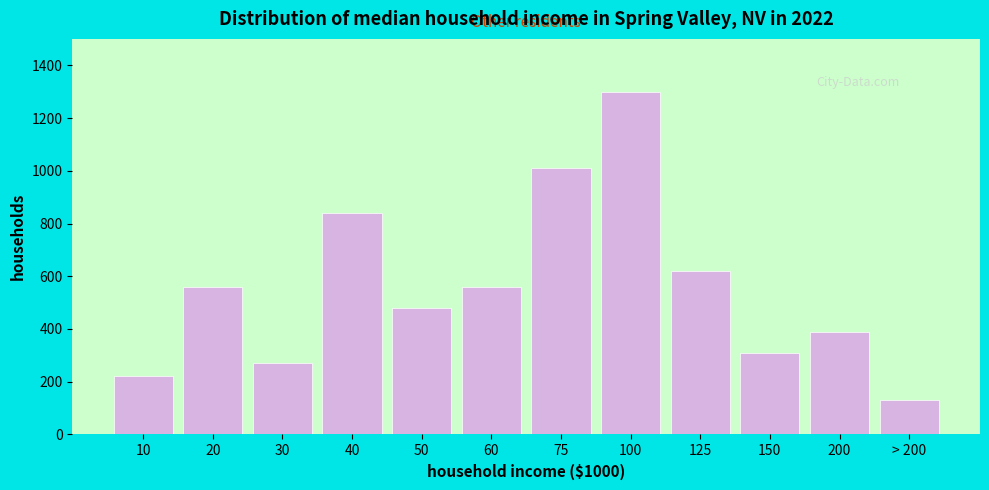

Reading left to right, extract all data points from this chart.

10=220	20=560	30=270	40=840	50=480	60=560	75=1010	100=1300	125=620	150=310	200=390	> 200=130